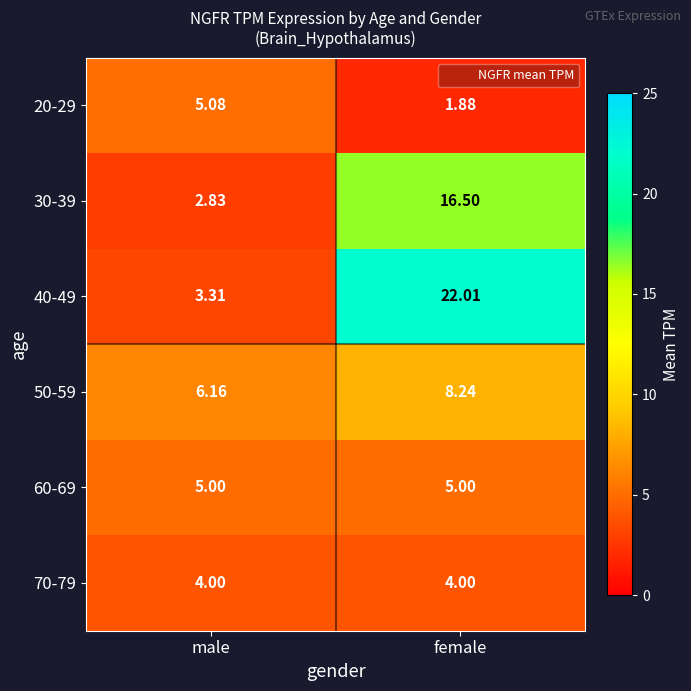

Is the value of 50-59 at female greater than the value of 30-39 at female?

No